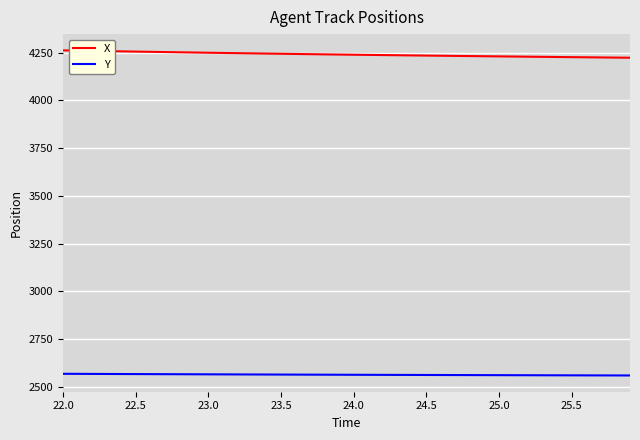

True or false: X and Y intersect in this chart.

False